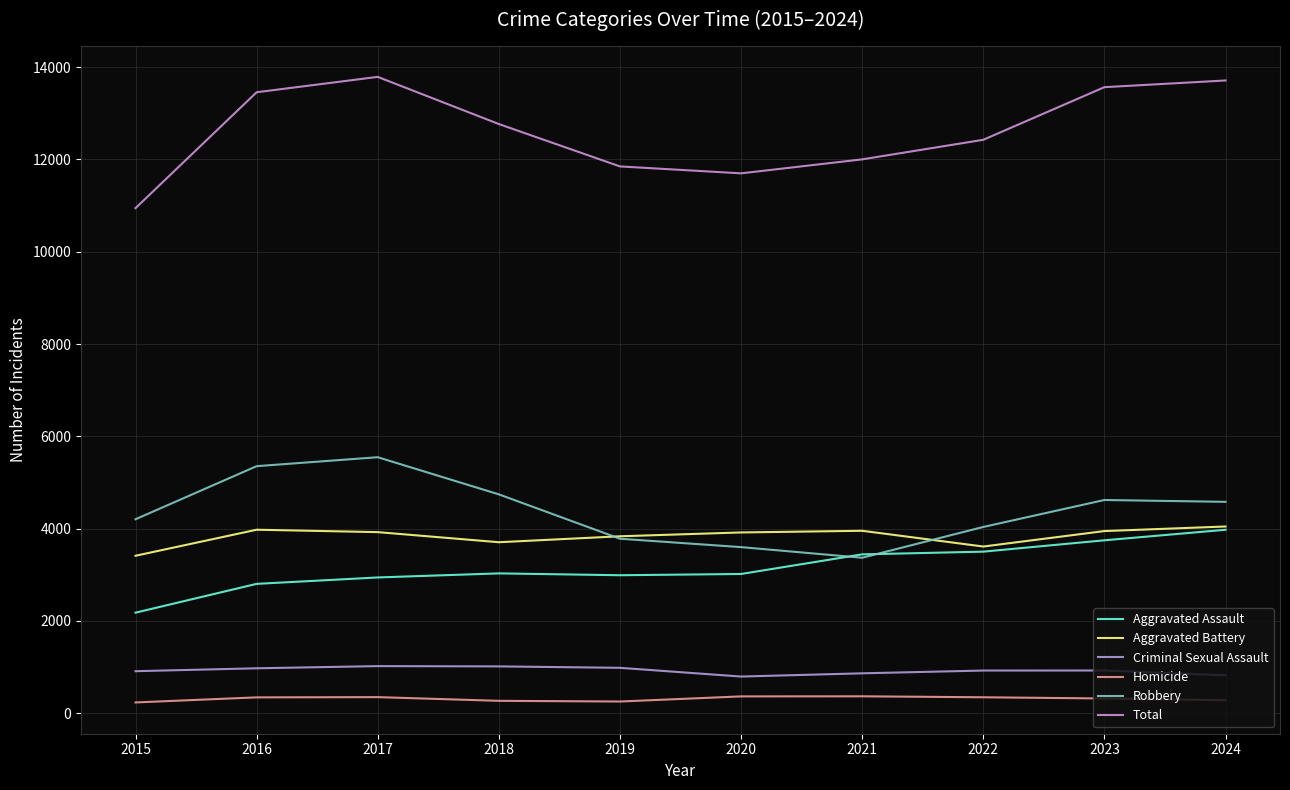

True or false: Robbery has a value of 2117 at 2017.

False